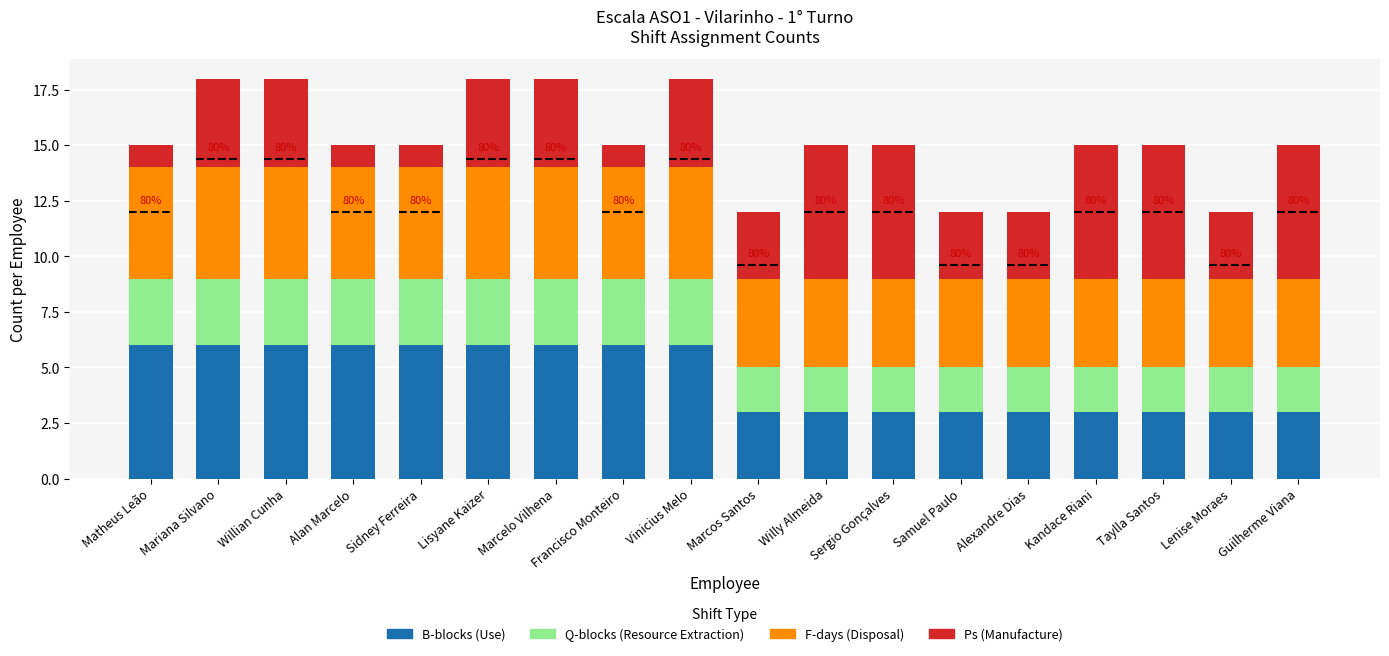

What is the total value across all series at Lisyane Kaizer?

18